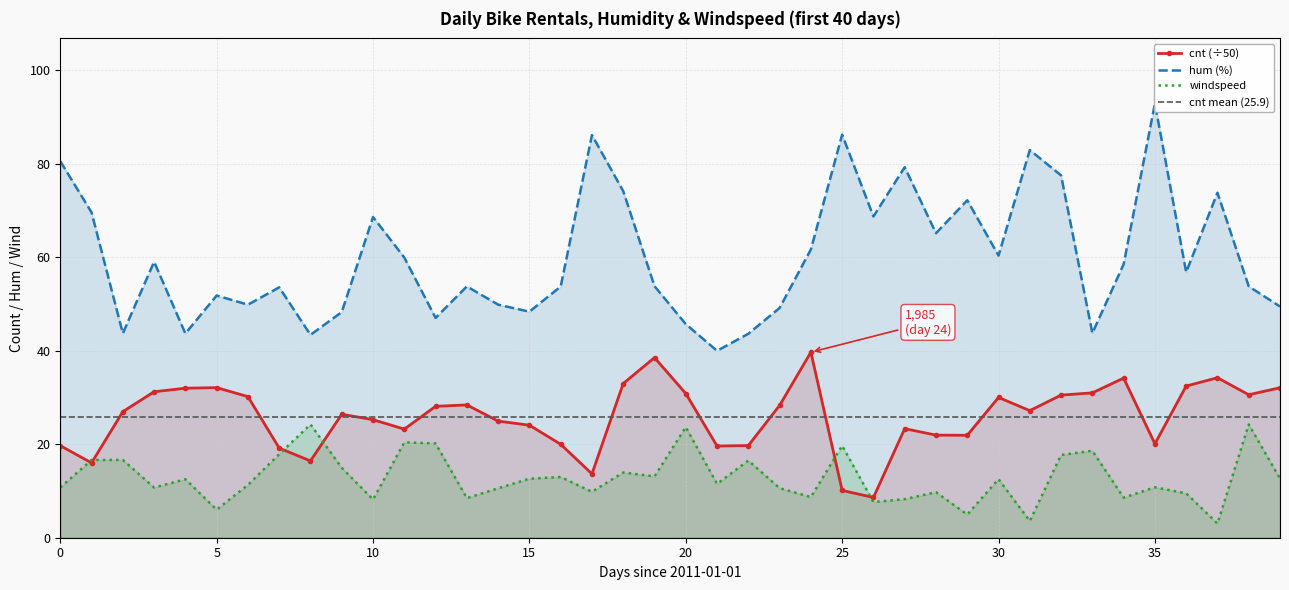

What is the total value across all series at 27?

110.9